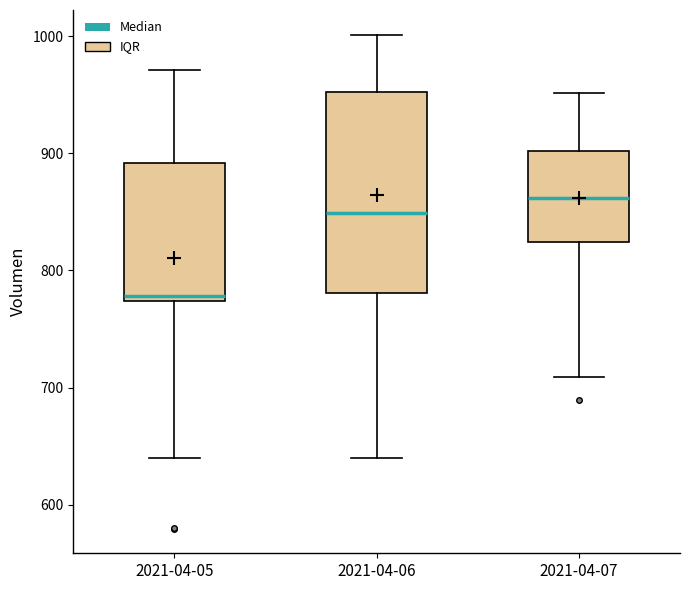

Which box's median line is the lowest?

2021-04-05